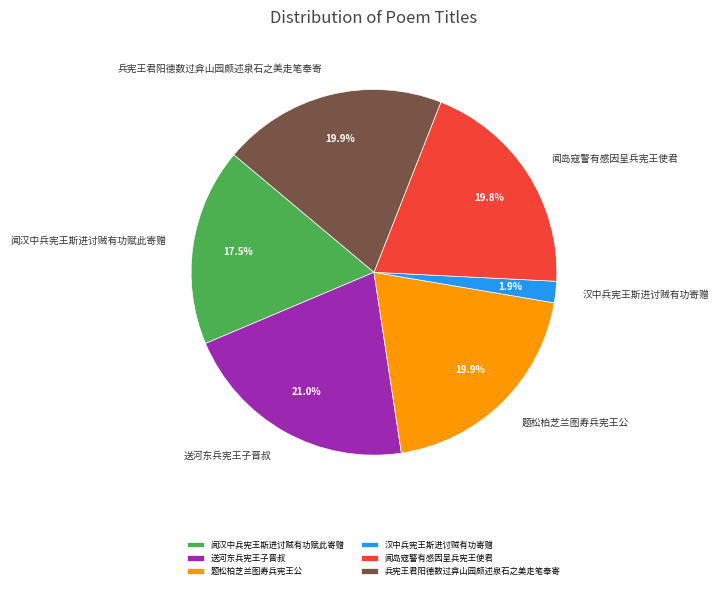

The 闻岛寇警有感因呈兵宪王使君 slice represents 20% of the pie. True or false?

True